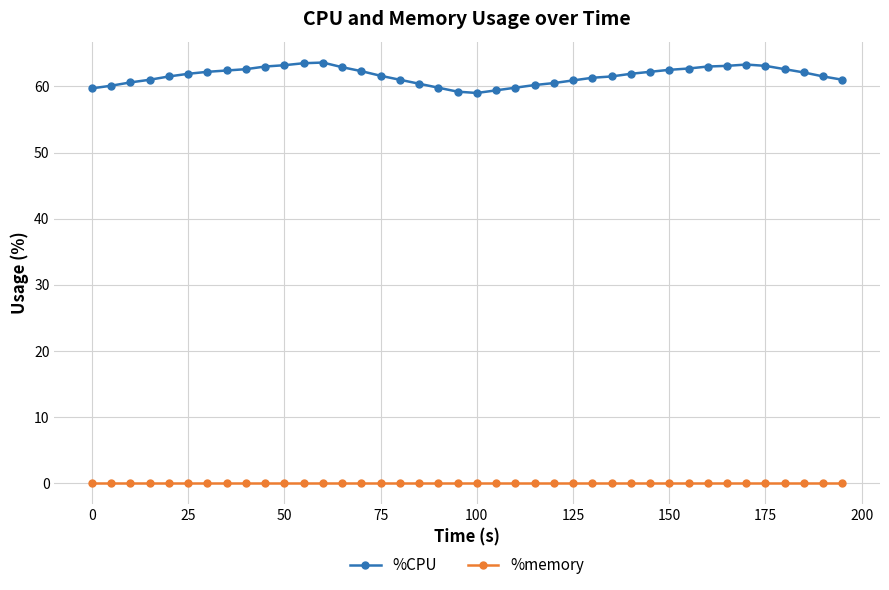

At how many categories does at least one series exceed 52?

40